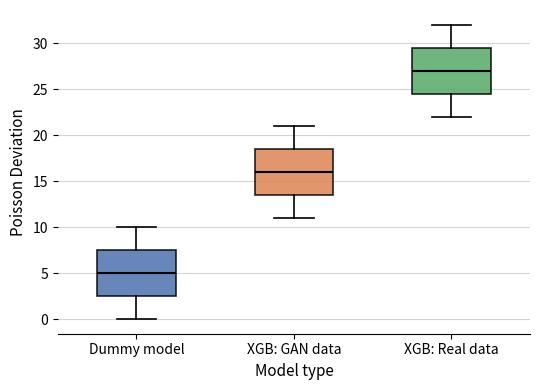

Reading left to right, transcribe this box plot: for each box, give where its median line is, the range the box spans, and where its two whiskers end, as read against the y-axis. The values are not printed on the chart, so give them approximately, as read against the axis.

Dummy model: median 5.0, box 2.5 to 7.5, whiskers 0.0 to 10.0
XGB: GAN data: median 16.0, box 13.5 to 18.5, whiskers 11.0 to 21.0
XGB: Real data: median 27.0, box 24.5 to 29.5, whiskers 22.0 to 32.0